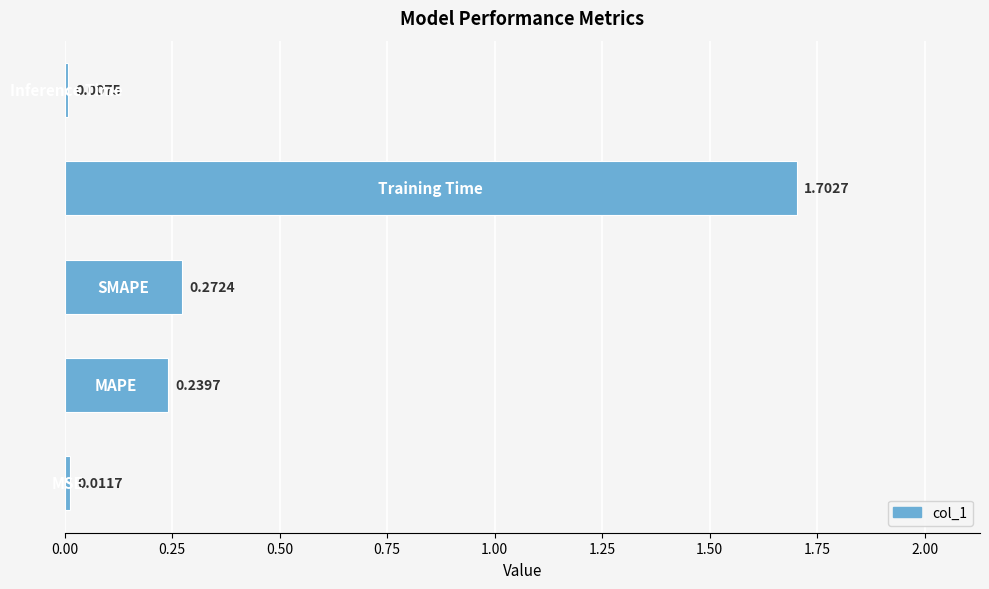

Are the bars horizontal?

Yes